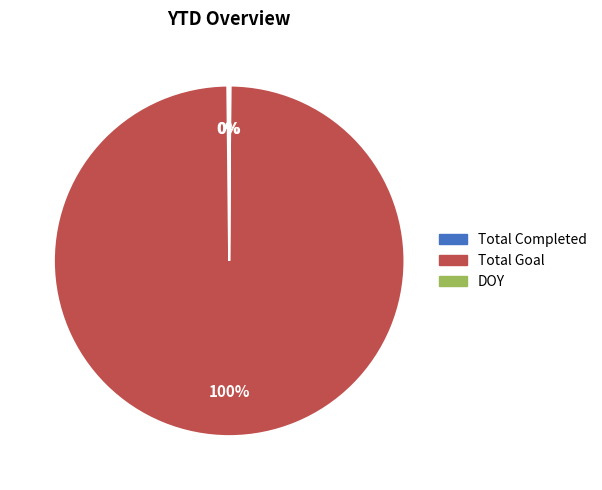

To the nearest percent, what is the difference between the largest and smallest slice percentages?

100%